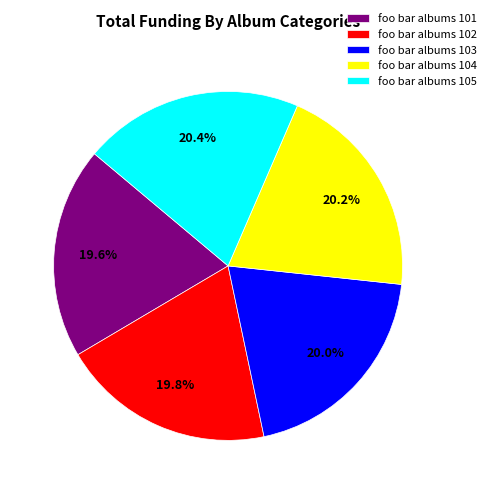

To the nearest percent, what percentage of the pie is foo bar albums 104?

20%